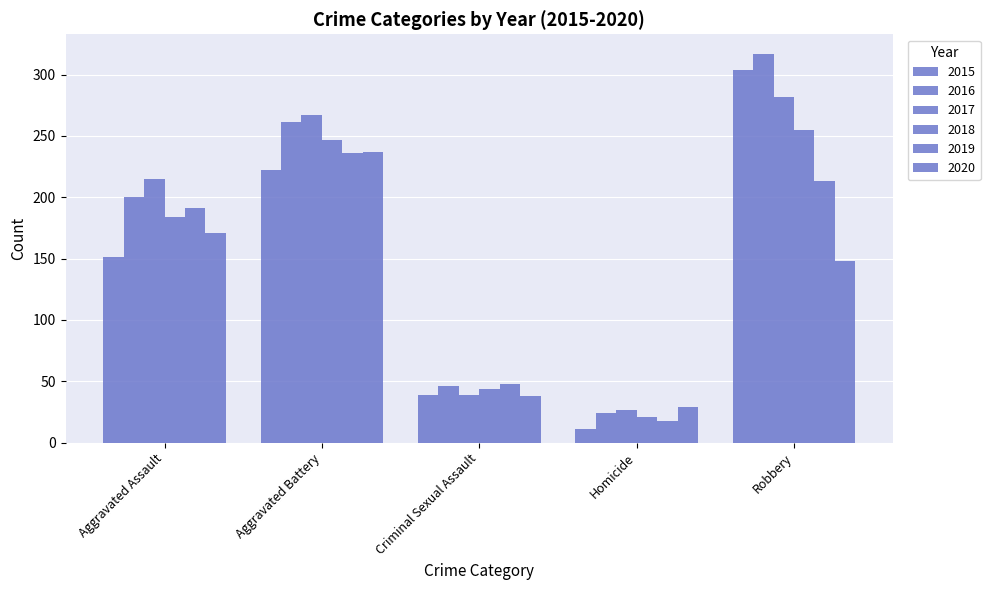

Read the 2016 value at Robbery, to the nearest 5.

315